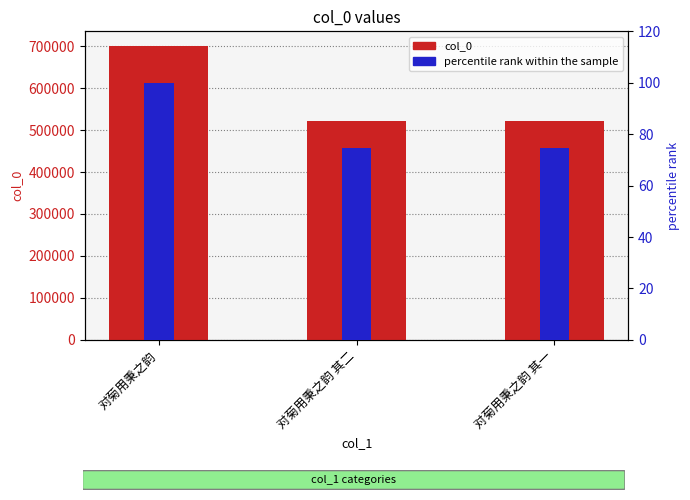

Rank the series at 对菊用秉之韵 其一 from highest to lowest value.

col_0, percentile rank within the sample